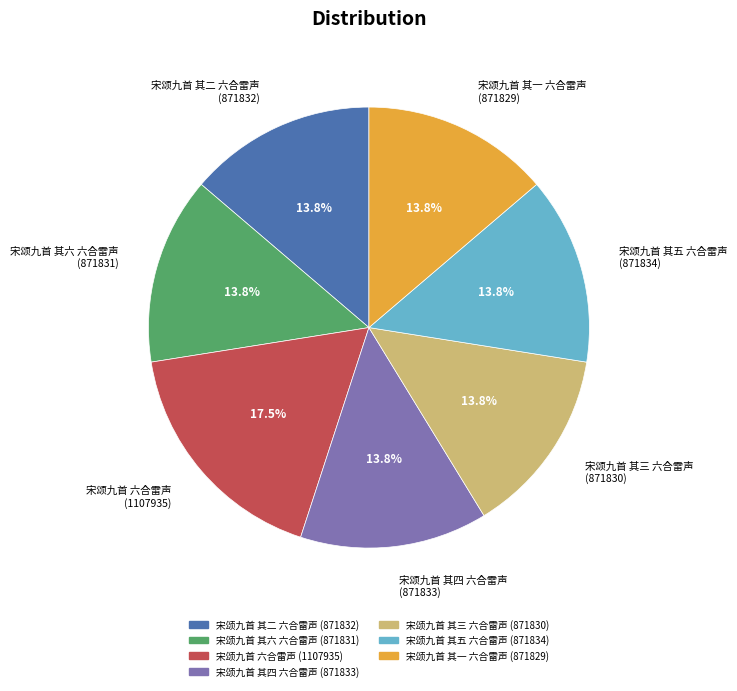

Which slice is the largest?

宋颂九首 六合雷声